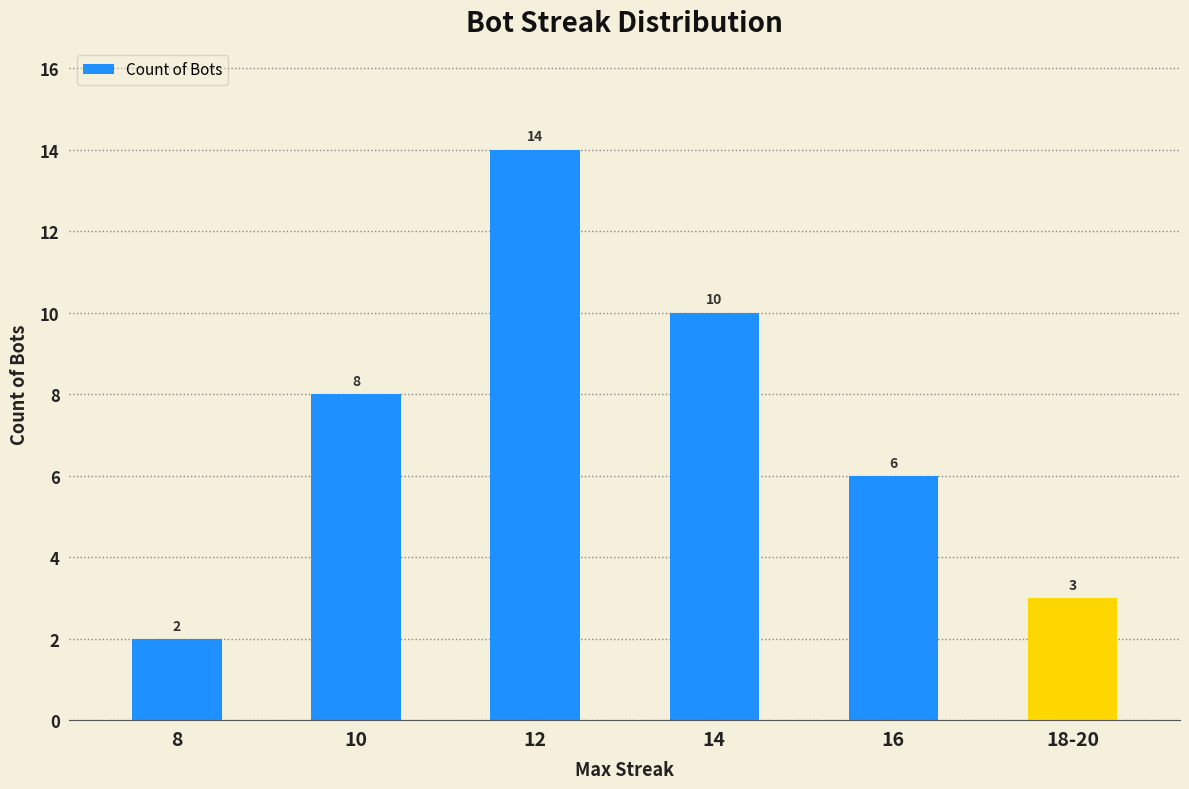

What position from the right is 8?

6